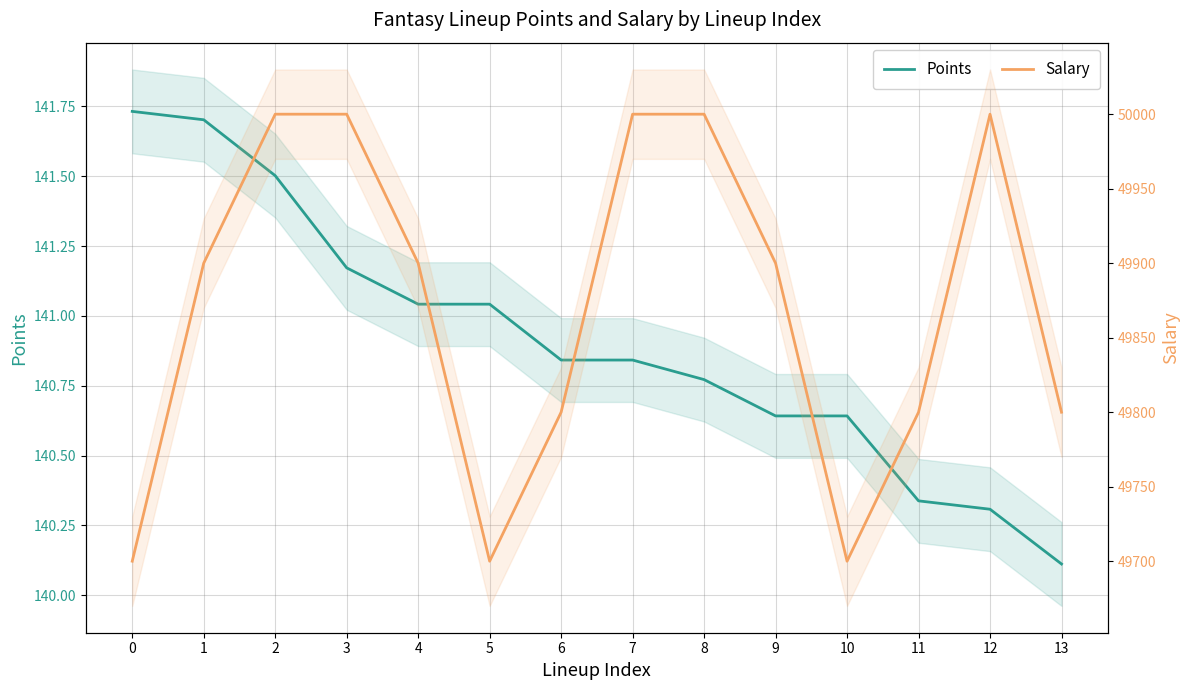

Is it true that Salary equals 26033.1 at 7?

False